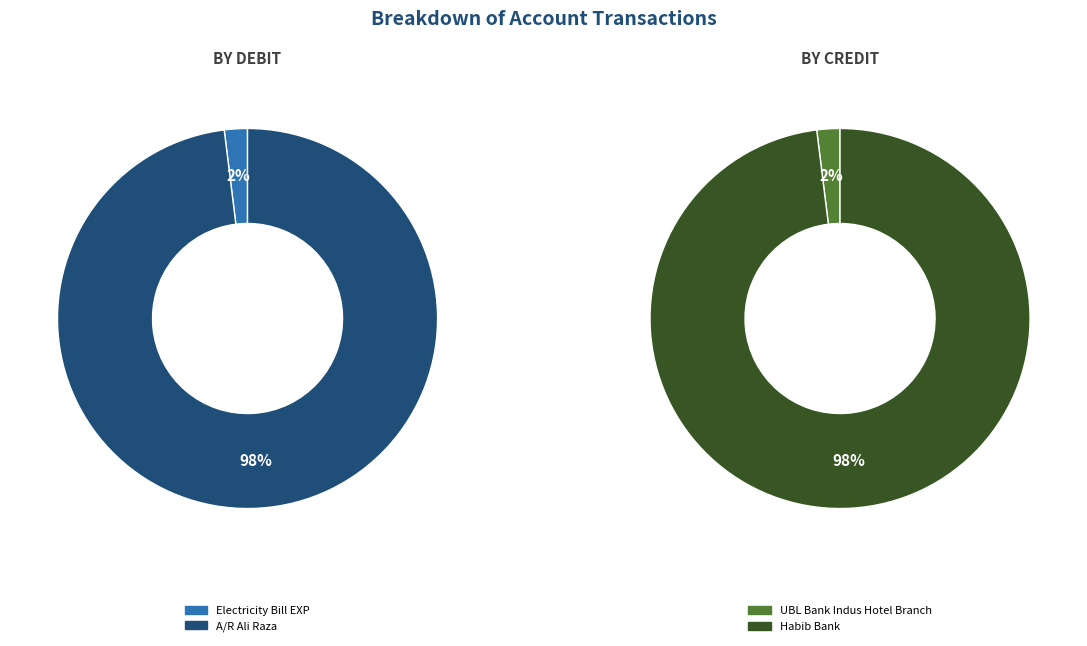

Does UBL Bank Indus Hotel Branch represent more than half of the total?

No